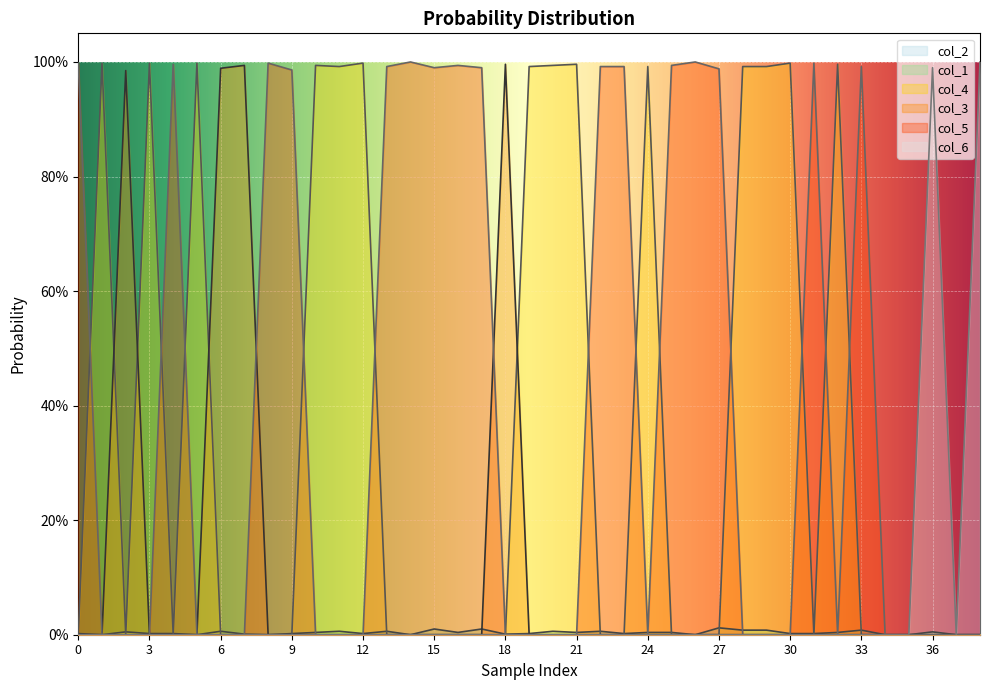

What is the sum of all col_5 values?

15.9